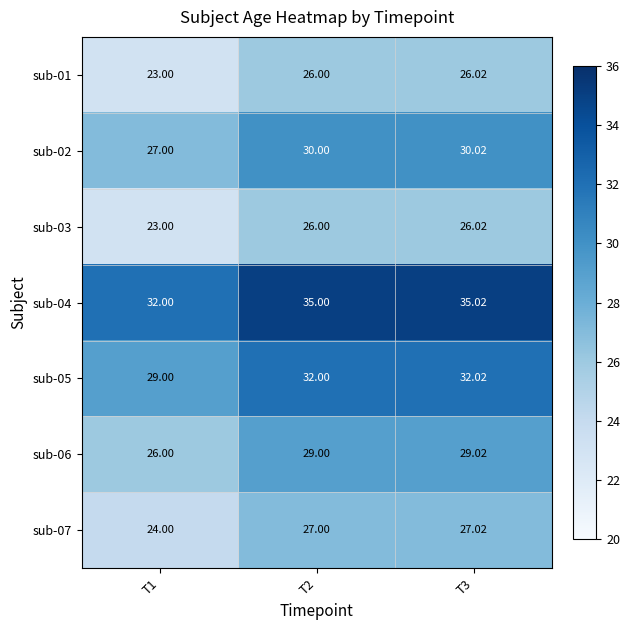

Is the value of sub-06 at T3 greater than the value of sub-03 at T2?

Yes